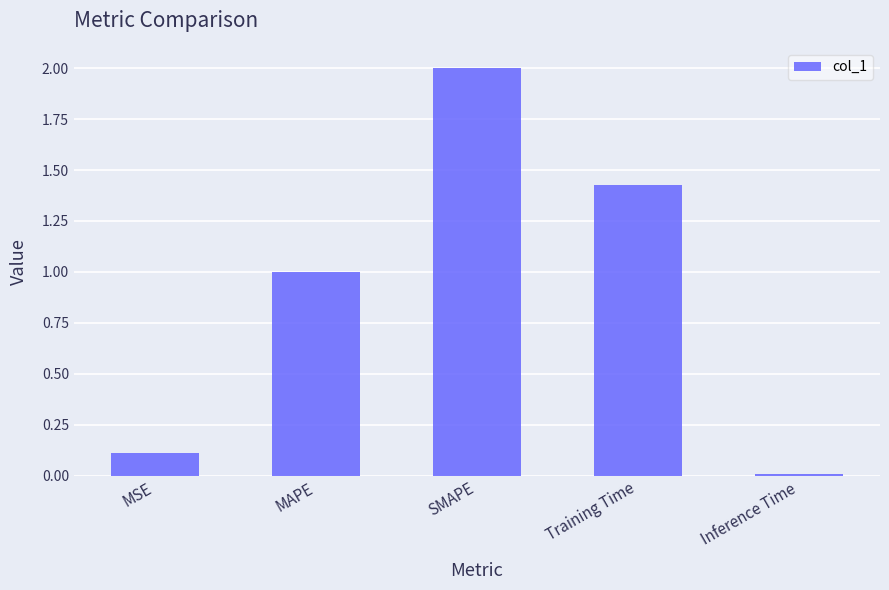

True or false: the data shows 0.5 at Training Time.

False